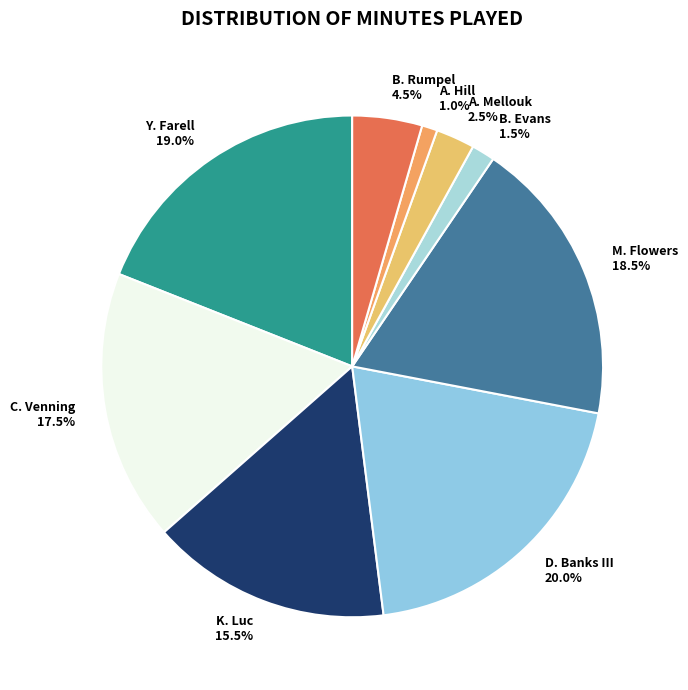

The Y. Farell slice represents 26% of the pie. True or false?

False